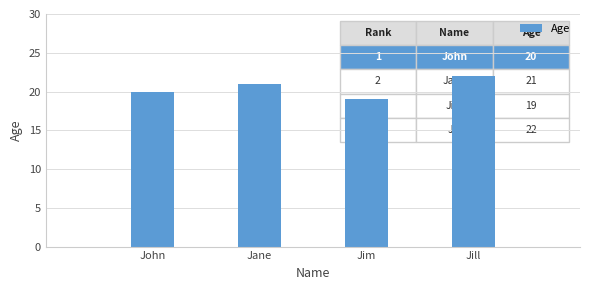

How many data points are less than 21?

2